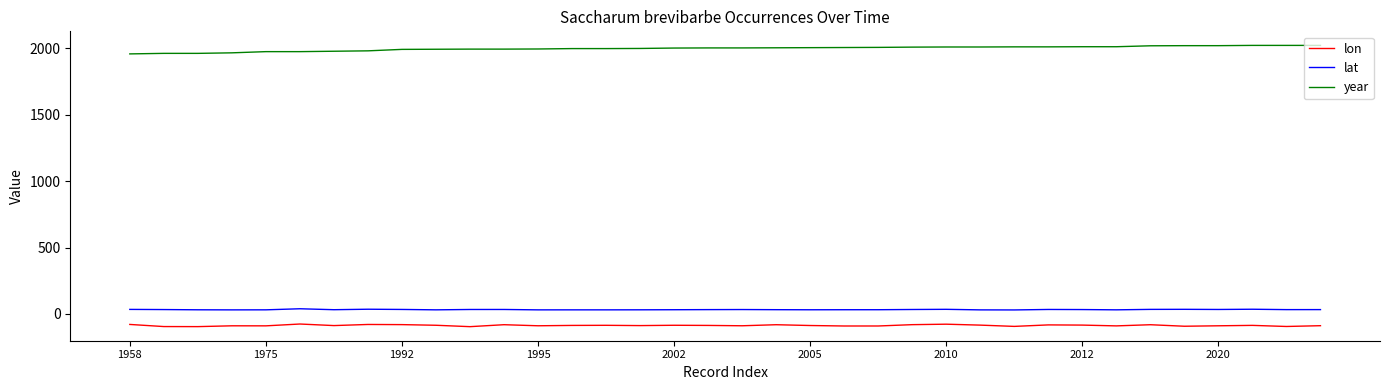

How many distinct data groups are displayed?

3